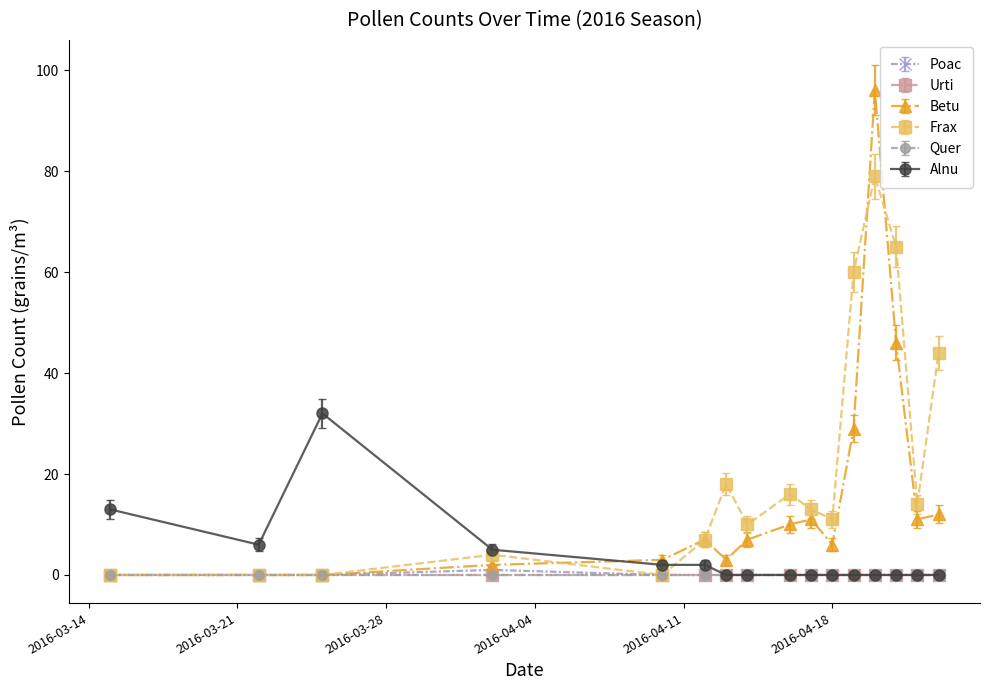

Is this an area chart (filled region under the line)?

No